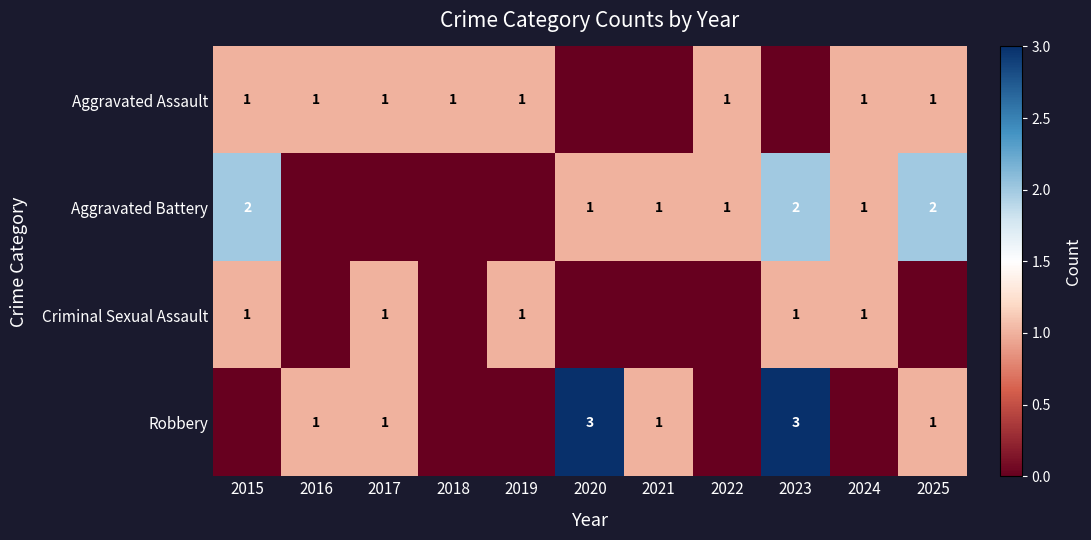

Between 2017 and 2018, which is larger?

2017